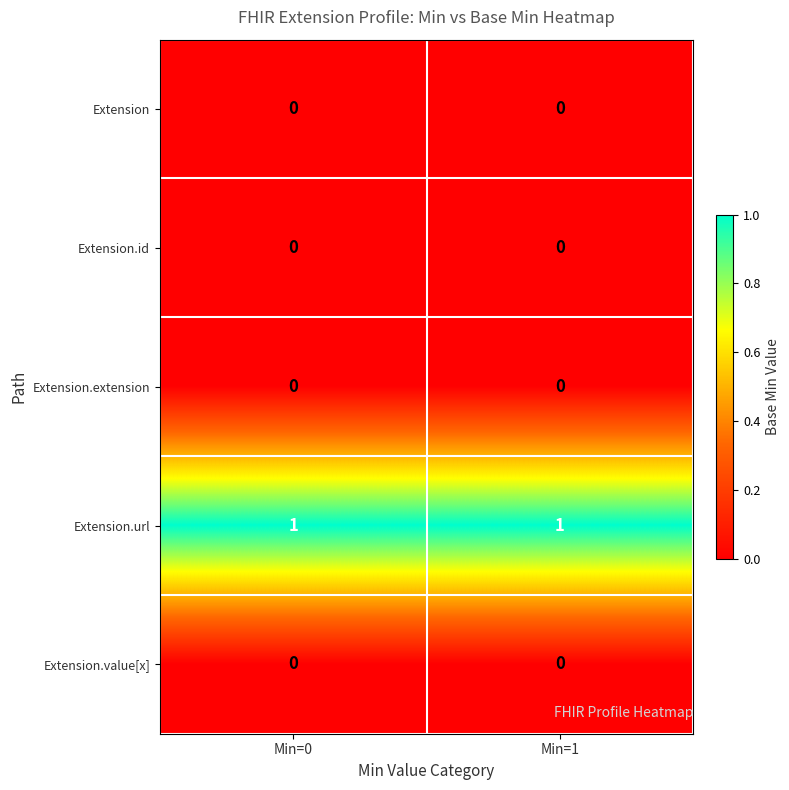

Which series has the largest total across all categories?

Extension.url